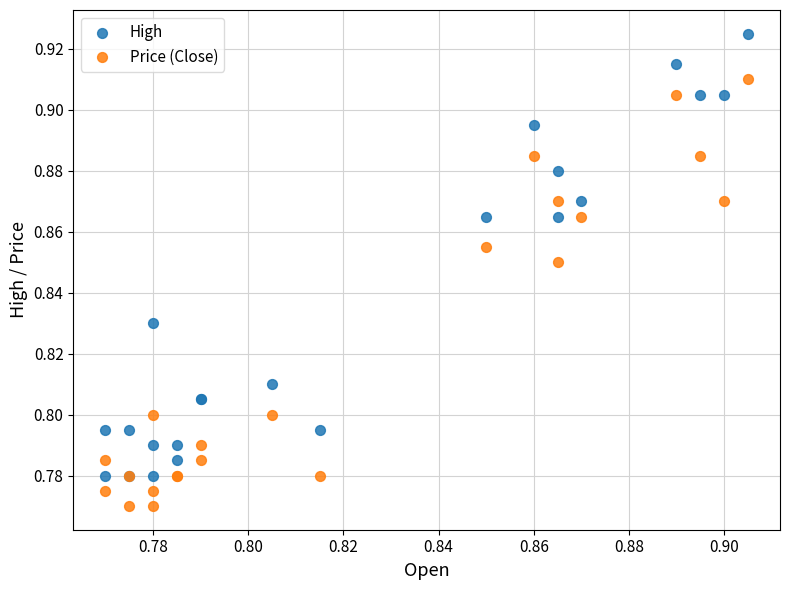

Which series reaches the maximum Y coordinate?

High